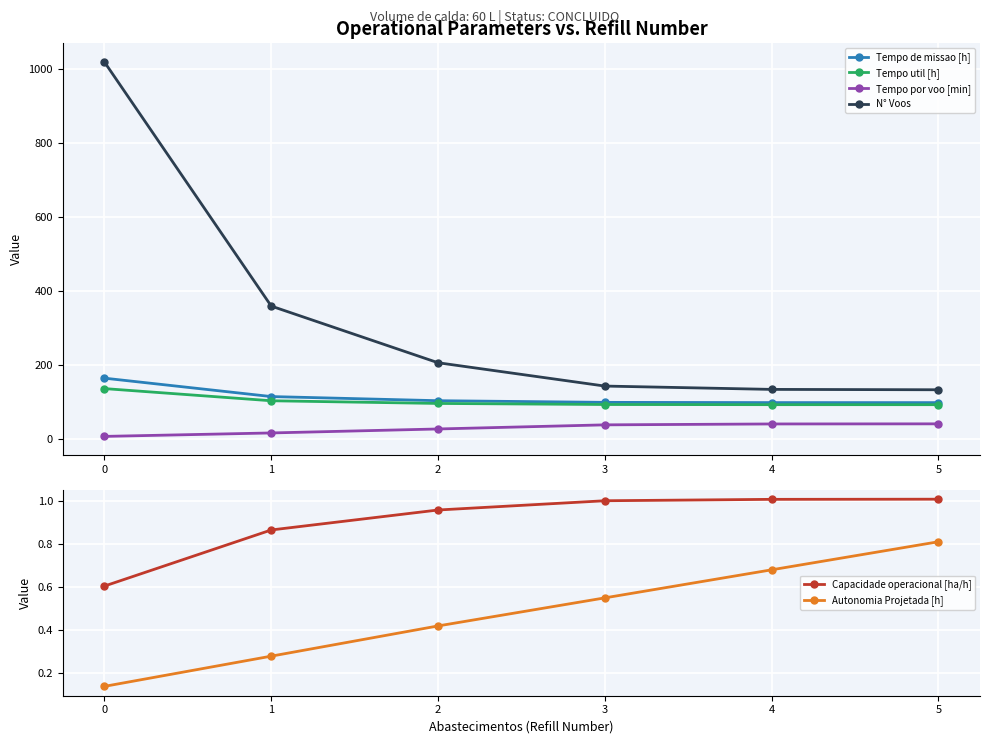

True or false: Capacidade operacional [ha/h] and Autonomia Projetada [h] intersect in this chart.

False